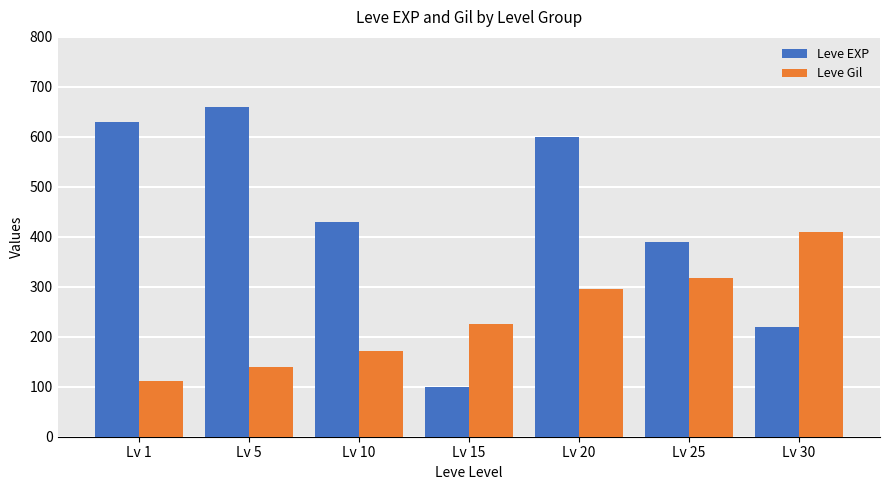

At which label does Leve EXP reach its peak?

Lv 5